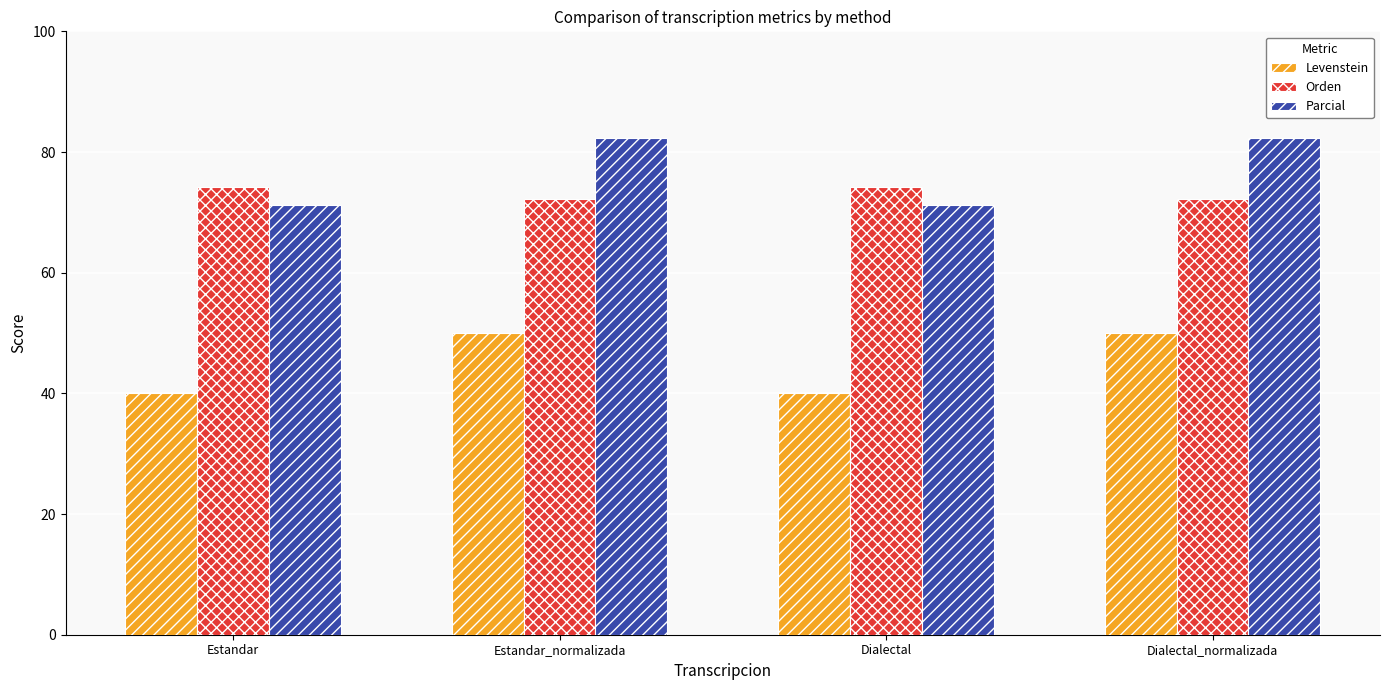

Reading right to left, extract all data points from this chart.

Levenstein: 50.0	40.0	50.0	40.0
Orden: 72.1	74.2	72.1	74.2
Parcial: 82.4	71.2	82.4	71.2